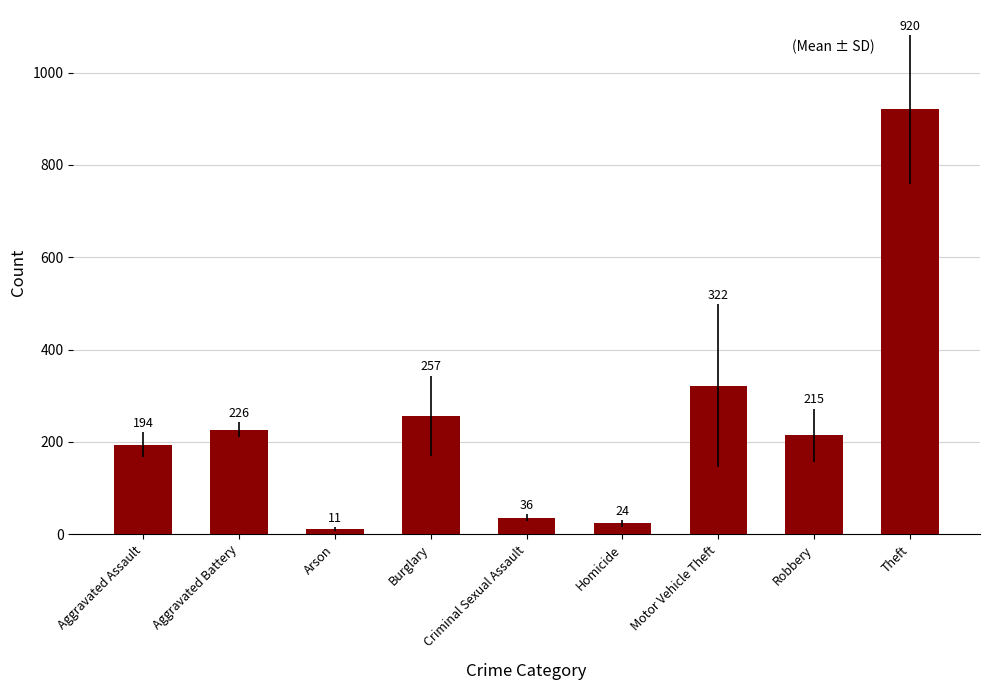

List the labels in order of value, smallest first.

Arson, Homicide, Criminal Sexual Assault, Aggravated Assault, Robbery, Aggravated Battery, Burglary, Motor Vehicle Theft, Theft